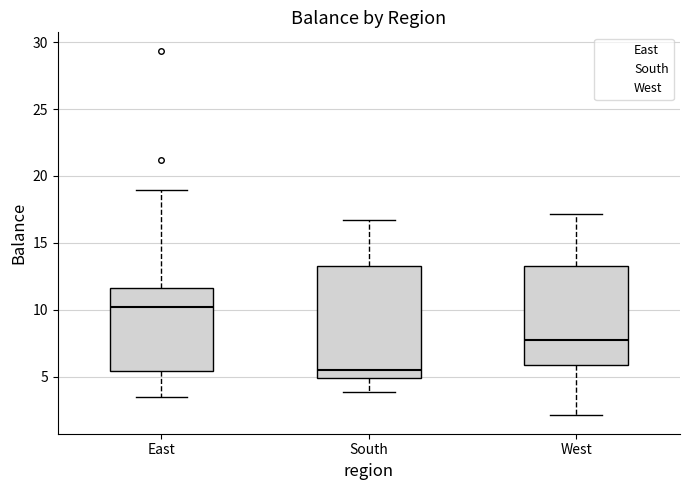

Which box is the tallest, from its lower edge to its upper edge?

South